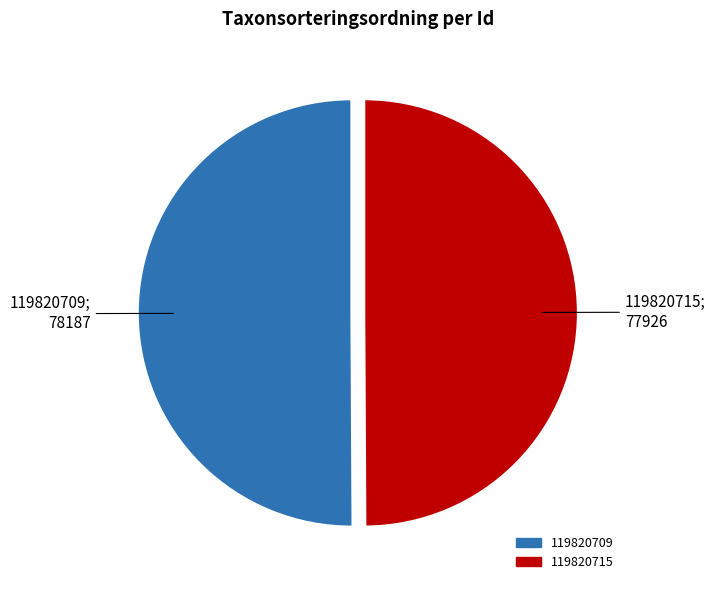

Approximately how many times larger is the value at 119820709 compared to 119820715?

1.0